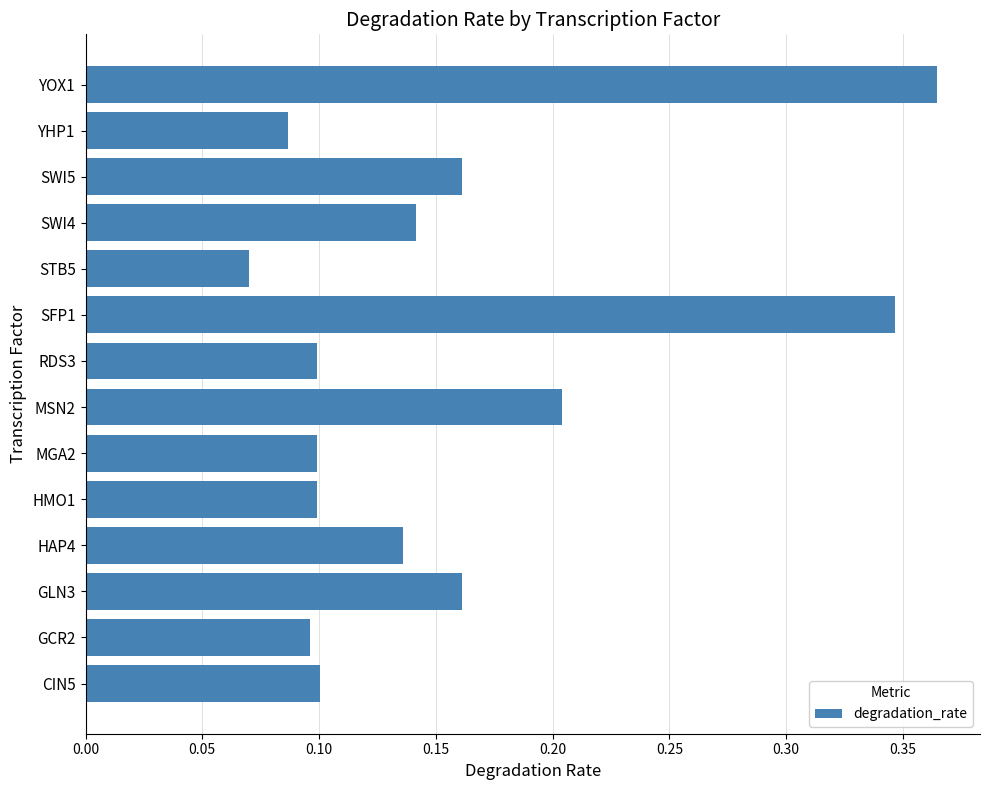

Which label corresponds to the smallest value in the chart?

STB5